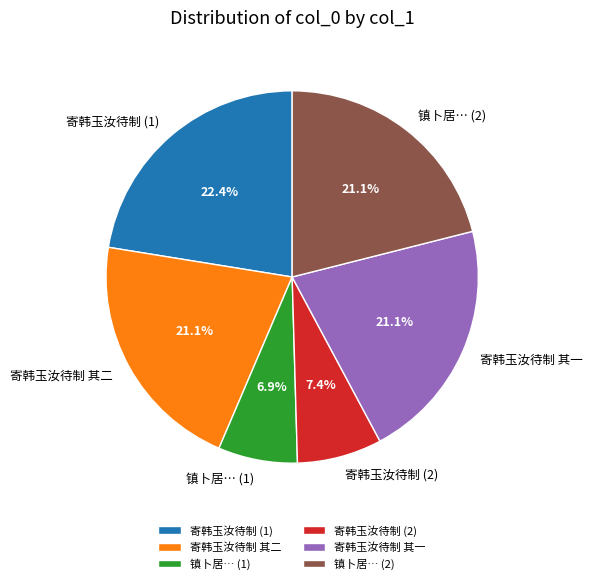

Which slice is the largest?

寄韩玉汝待制 (1)